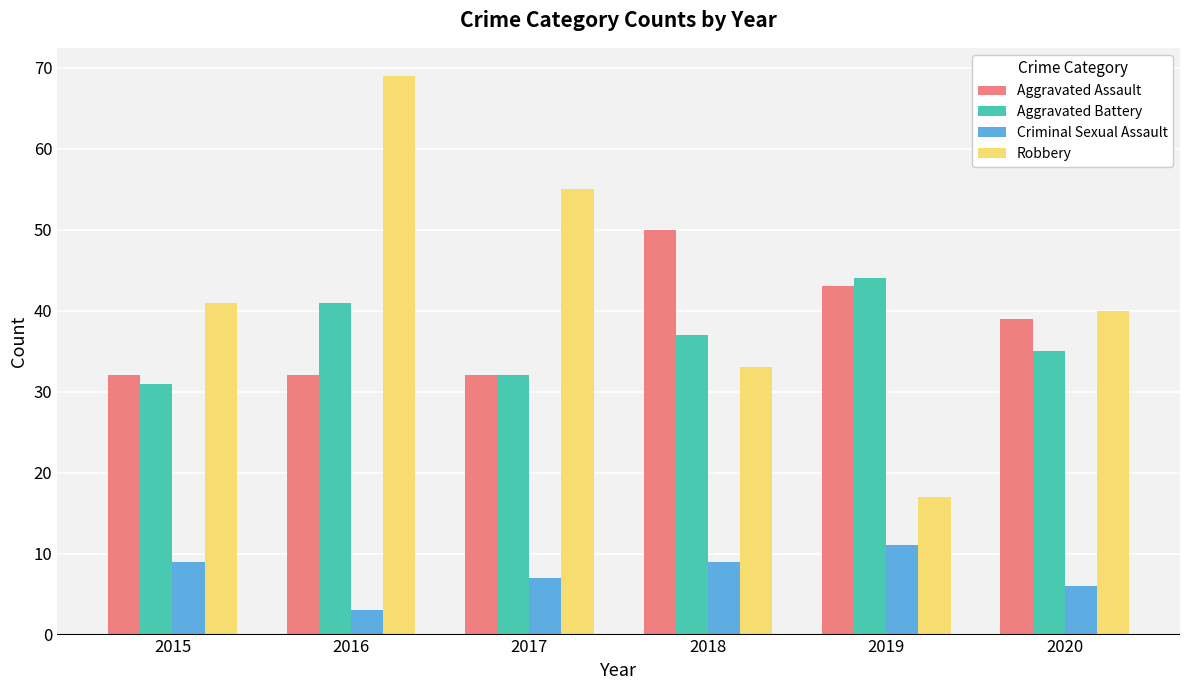

The value of Aggravated Battery at 2017 is 12. True or false?

False